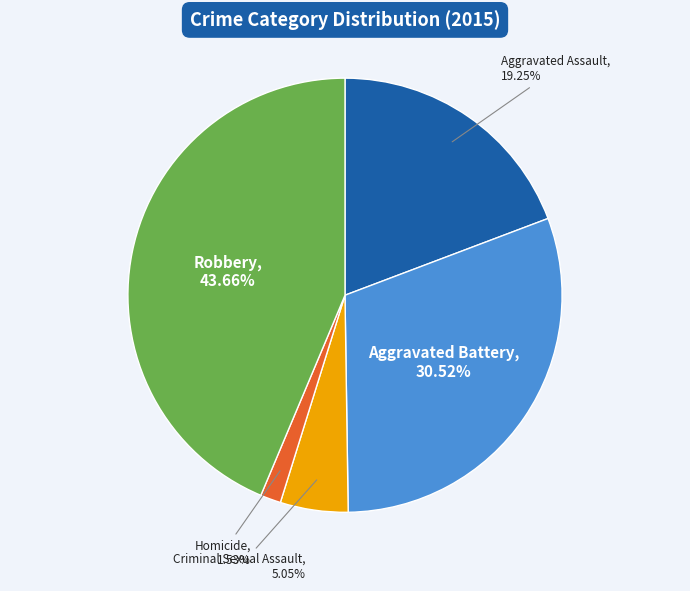

Does any single category account for the majority?

No